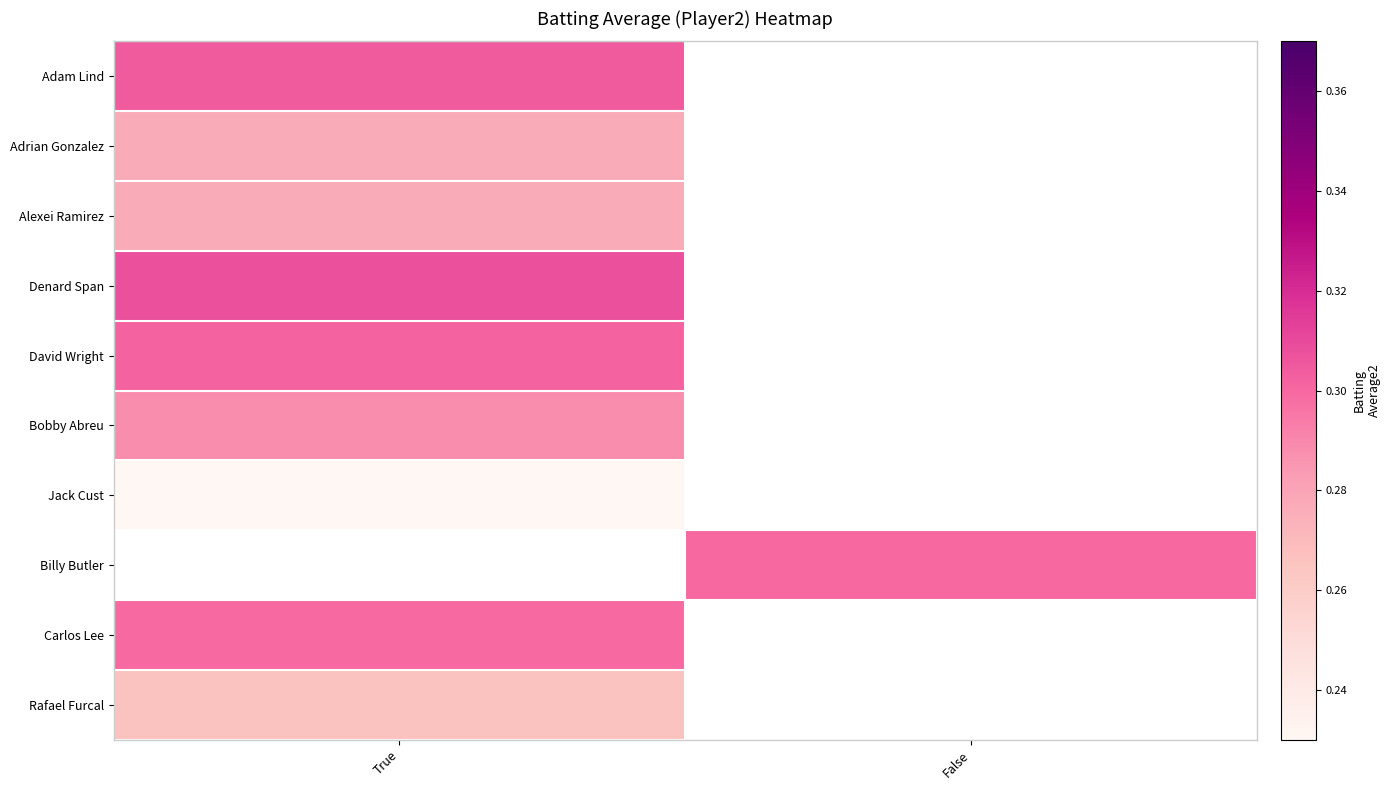

How many series are shown in this chart?

10